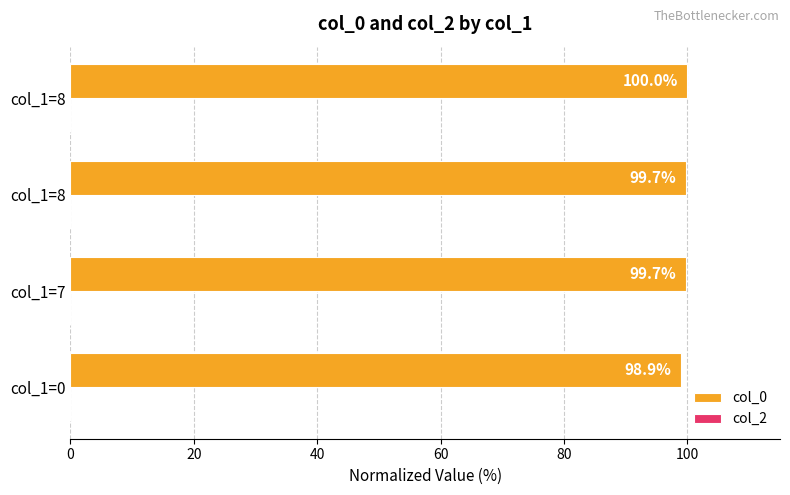

Are the bars horizontal?

Yes